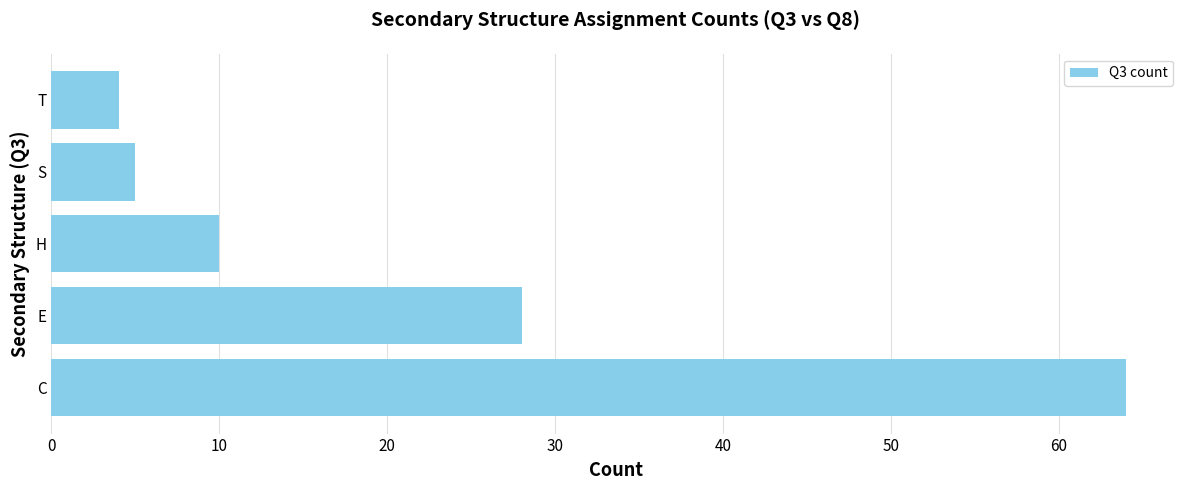

What is the change in value from H to T?

-6